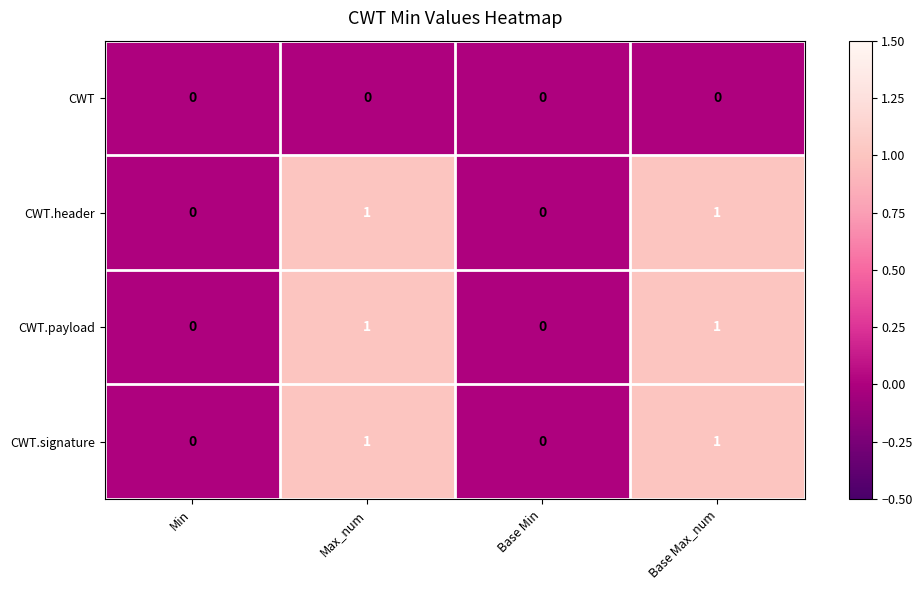

The value of CWT.signature at Base Max_num is 1. True or false?

True